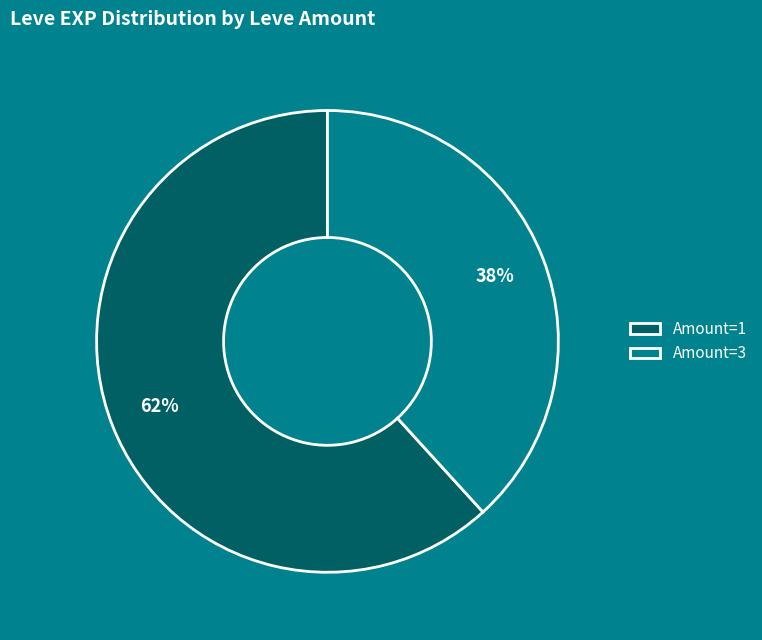

To the nearest percent, what percentage of the pie is Amount=1?

62%